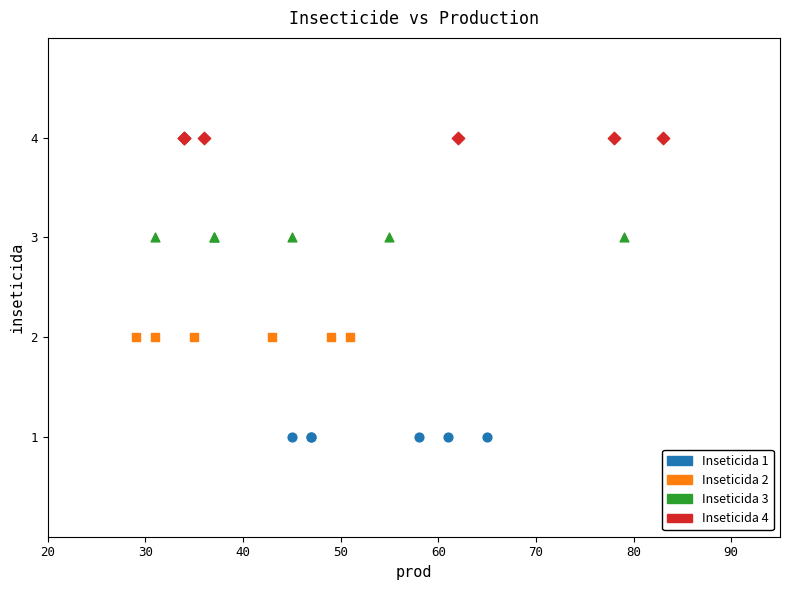

Which series reaches the minimum Y coordinate?

Inseticida 1